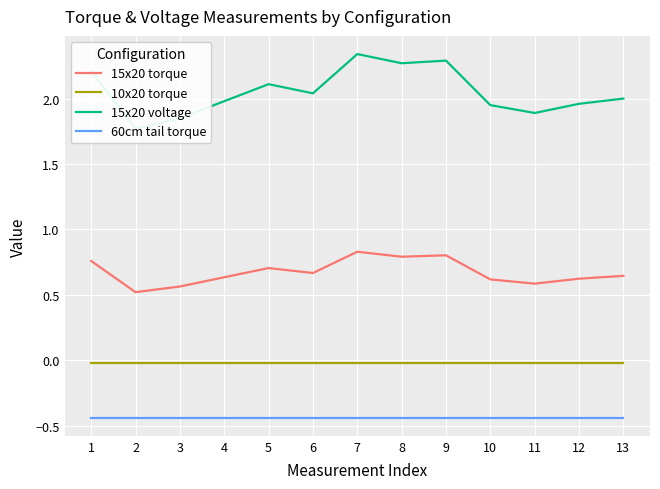

How many data points in 15x20 voltage are less than 2?

6